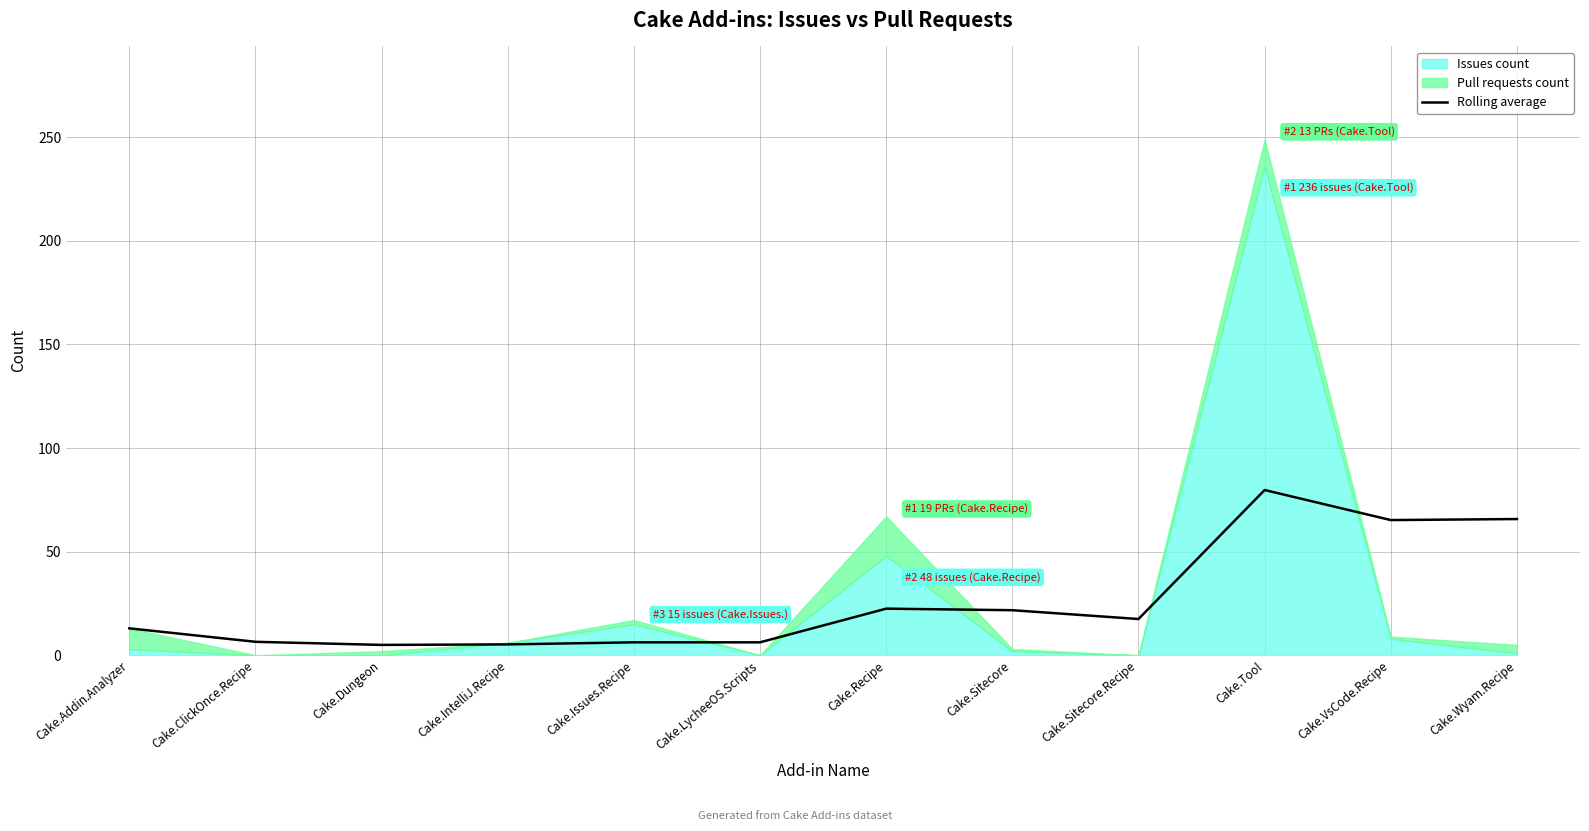

At which category does the data reach its first local valley?

Cake.Dungeon